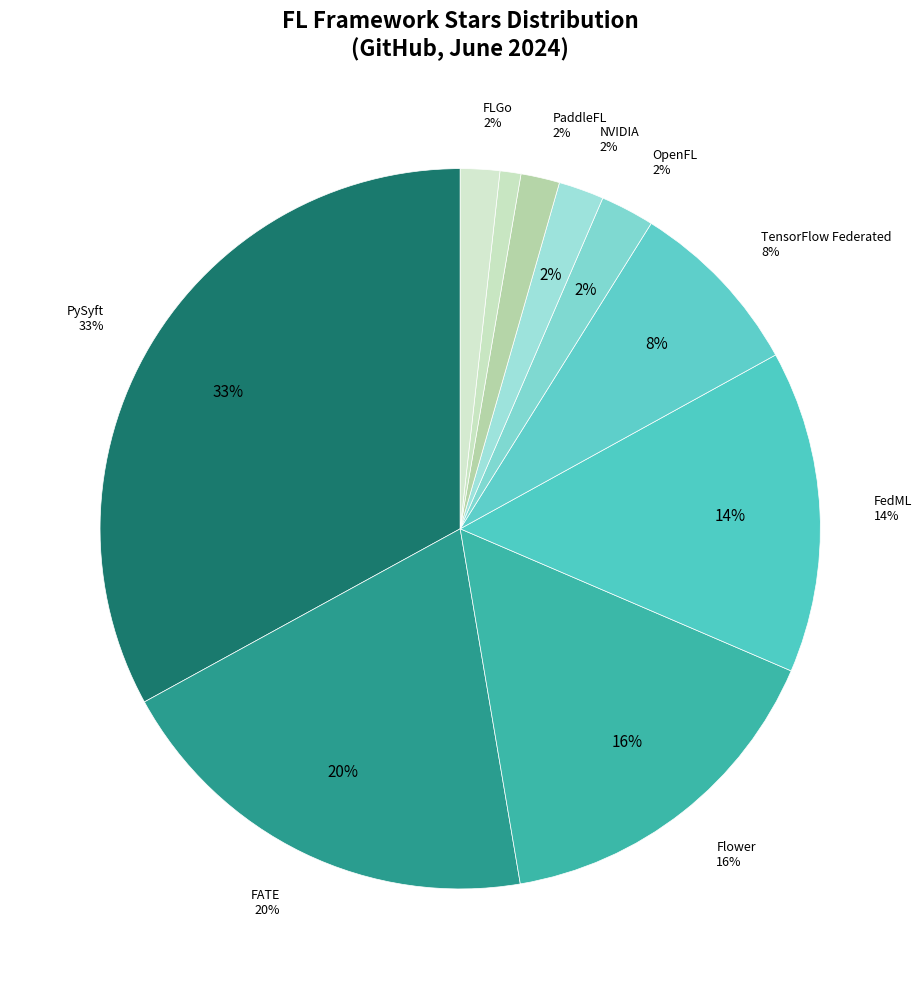

What percentage is the FLGo slice, to the nearest percent?

2%